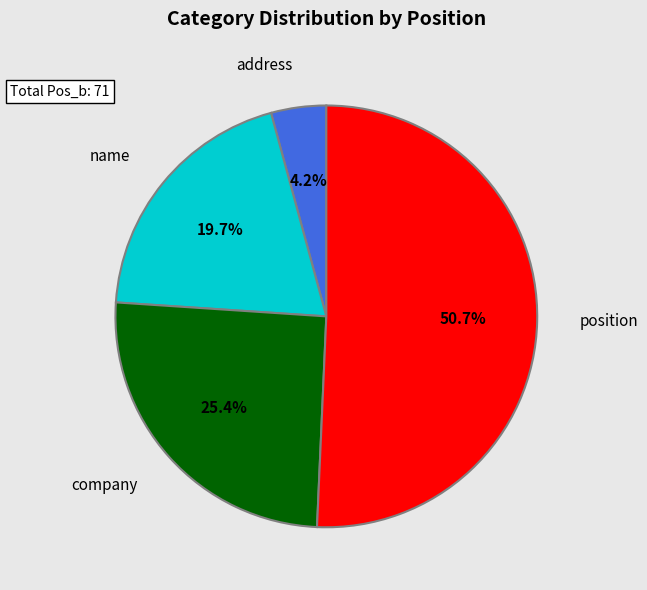

Is there a majority slice in this chart?

Yes